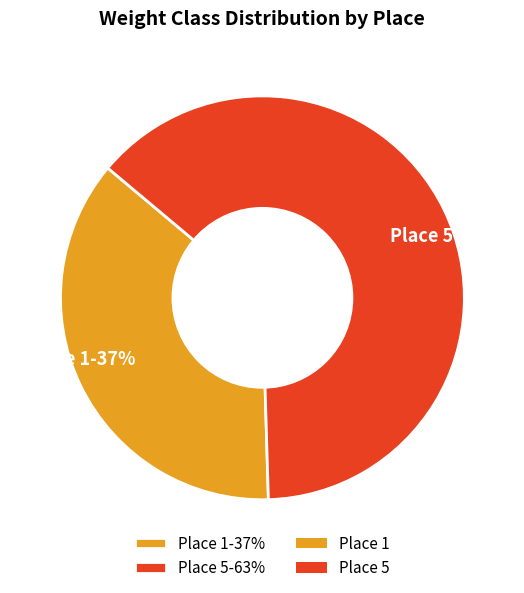

Which has a higher value, Place 1 or Place 5?

Place 5